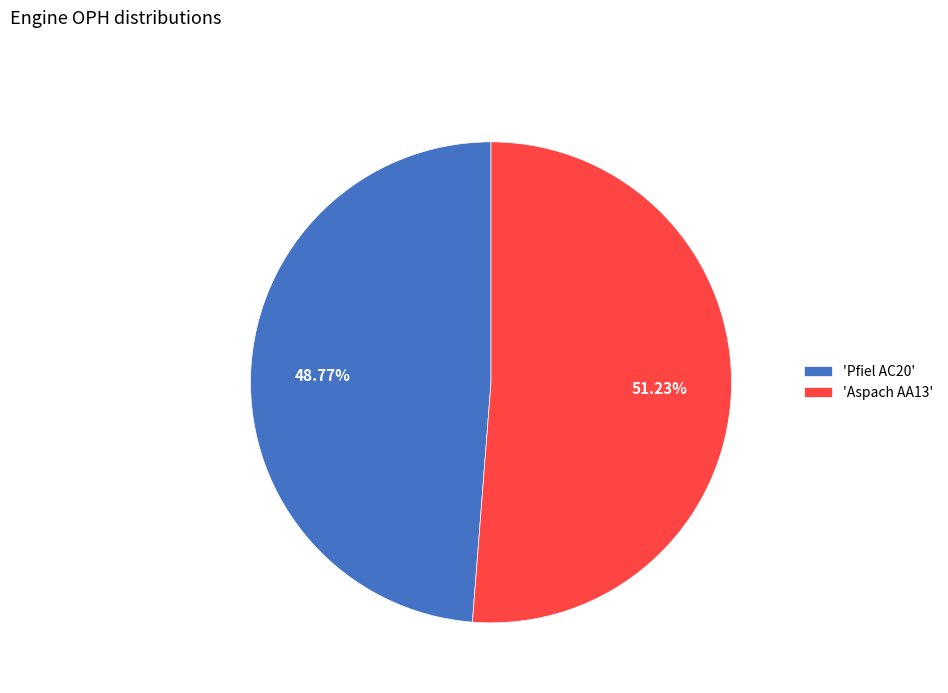

To the nearest percent, what is the difference between the largest and smallest slice percentages?

2%